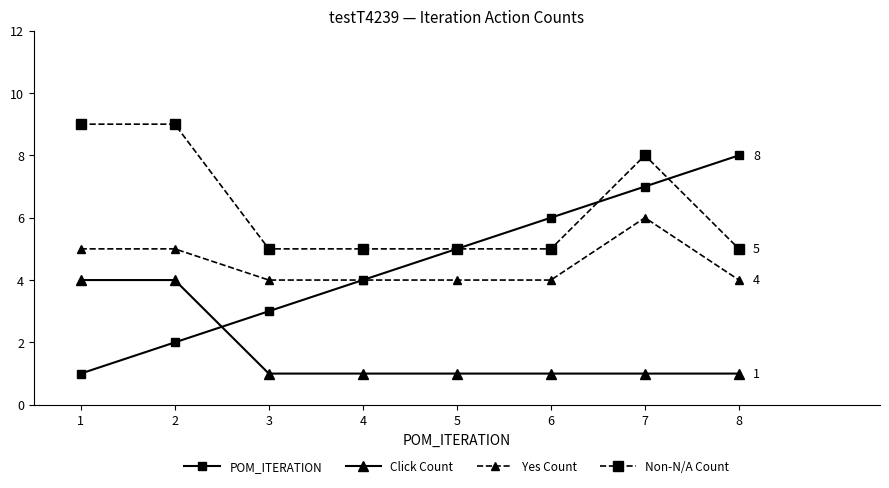

Reading right to left, transcribe all the data shown in this chart.

POM_ITERATION: 8=8	7=7	6=6	5=5	4=4	3=3	2=2	1=1
Click Count: 8=1	7=1	6=1	5=1	4=1	3=1	2=4	1=4
Yes Count: 8=4	7=6	6=4	5=4	4=4	3=4	2=5	1=5
Non-N/A Count: 8=5	7=8	6=5	5=5	4=5	3=5	2=9	1=9